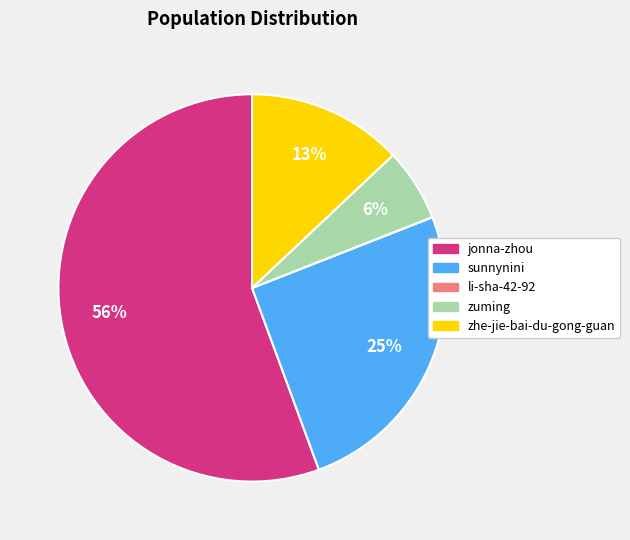

Which has a higher value, jonna-zhou or sunnynini?

jonna-zhou